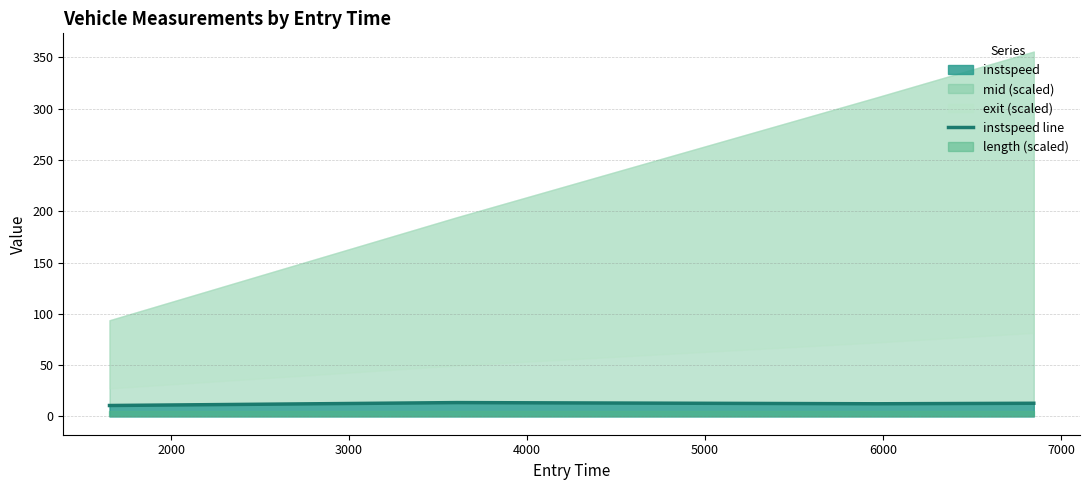

How many lines are shown in the chart?

1